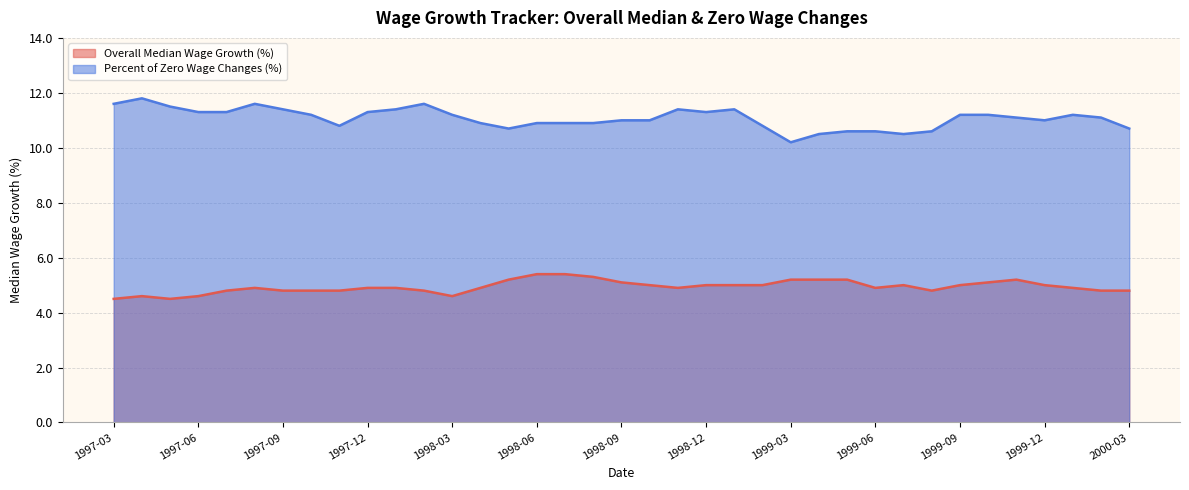

Reading left to right, transcribe all the data shown in this chart.

Overall: 4.5	4.6	4.5	4.6	4.8	4.9	4.8	4.8	4.8	4.9	4.9	4.8	4.6	4.9	5.2	5.4	5.4	5.3	5.1	5.0	4.9	5.0	5.0	5.0	5.2	5.2	5.2	4.9	5.0	4.8	5.0	5.1	5.2	5.0	4.9	4.8	4.8
Percent of zero wage changes: 11.6	11.8	11.5	11.3	11.3	11.6	11.4	11.2	10.8	11.3	11.4	11.6	11.2	10.9	10.7	10.9	10.9	10.9	11.0	11.0	11.4	11.3	11.4	10.8	10.2	10.5	10.6	10.6	10.5	10.6	11.2	11.2	11.1	11.0	11.2	11.1	10.7